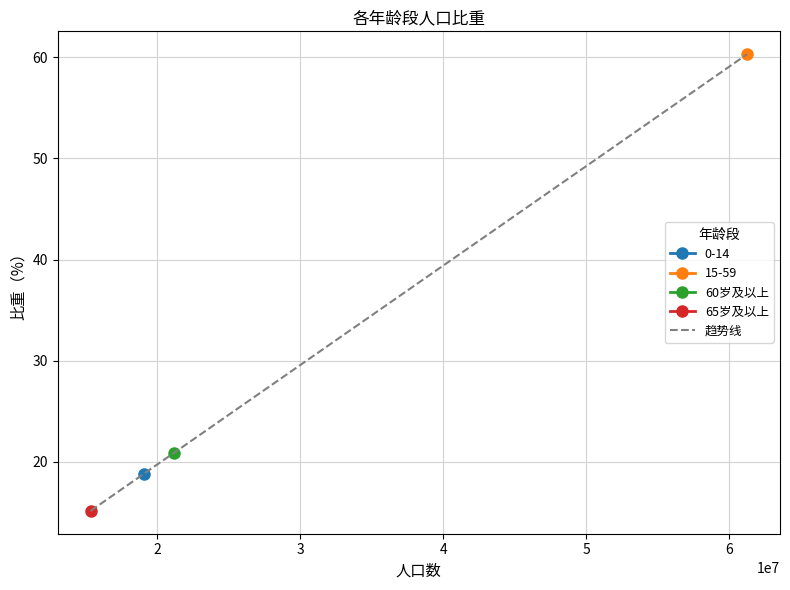

What is the value of the 2nd point from the left?

18.8